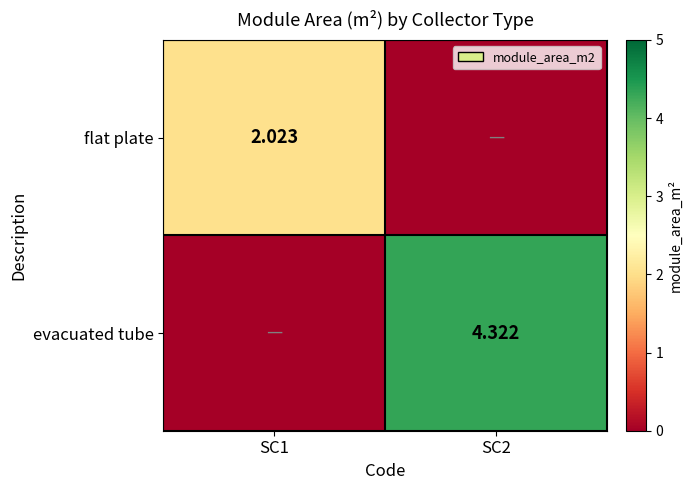

Where is flat plate nearest to the value 1?

SC2